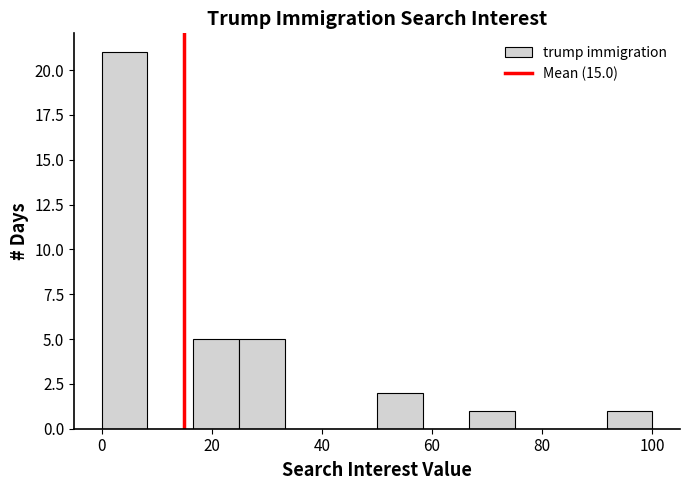

Reading left to right, transcribe this chart: for each bar, give the range it covers on the x-axis and its height. Neither the bar edges nor the heights are printed on the chart, so give them approximately, as read against the axes.

0 to 8: 21
8 to 16: 0
16 to 26: 5
26 to 34: 5
34 to 42: 0
42 to 50: 0
50 to 58: 2
58 to 66: 0
66 to 76: 1
76 to 84: 0
84 to 92: 0
92 to 100: 1